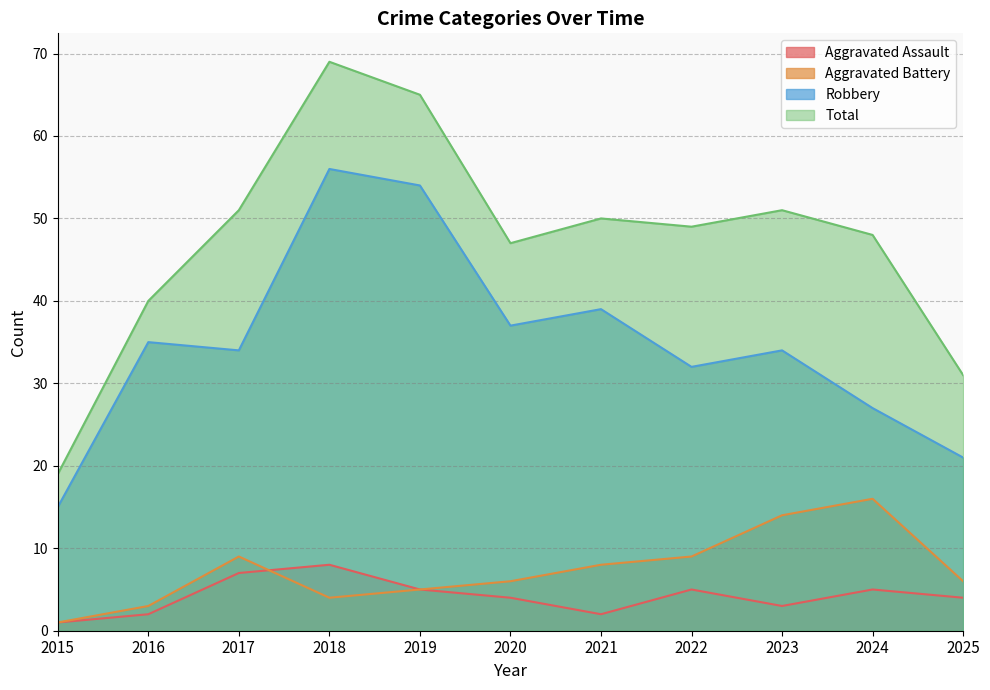

At which category does Total reach its first local valley?

2020